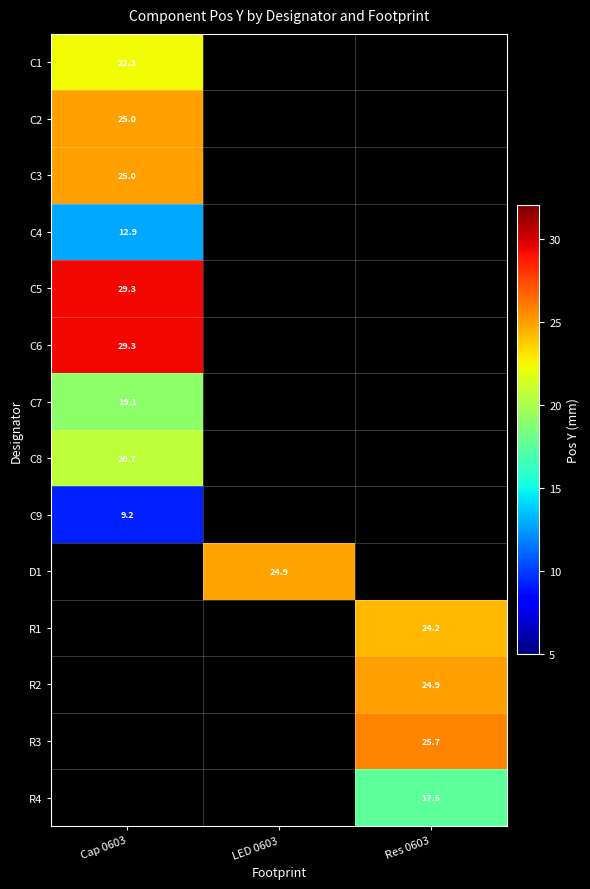

The value of R3 at Res 0603 is 15.0. True or false?

False